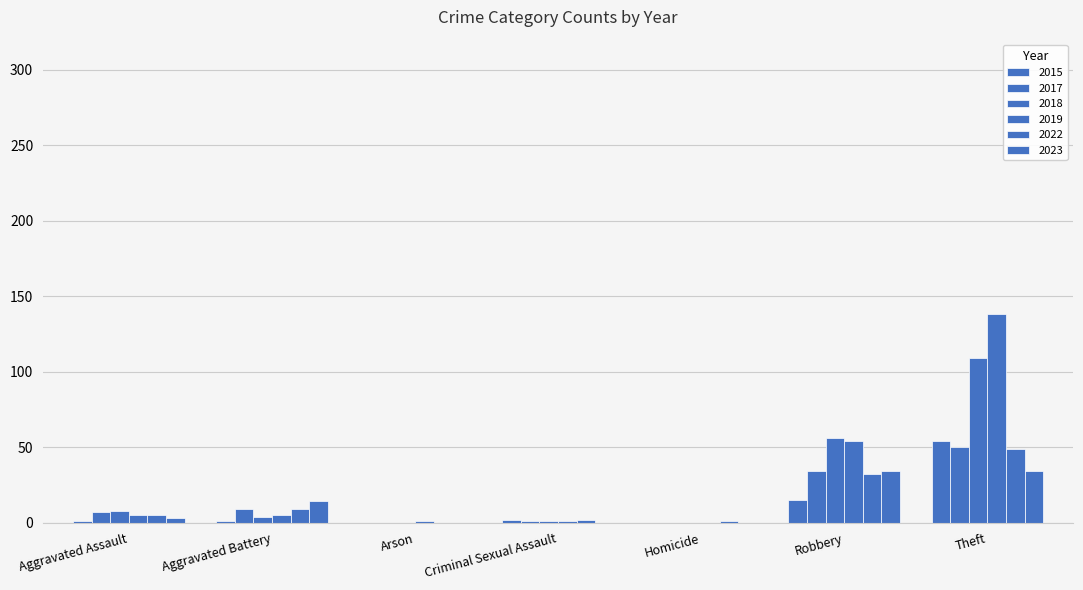

Does the chart contain stacked bars?

No